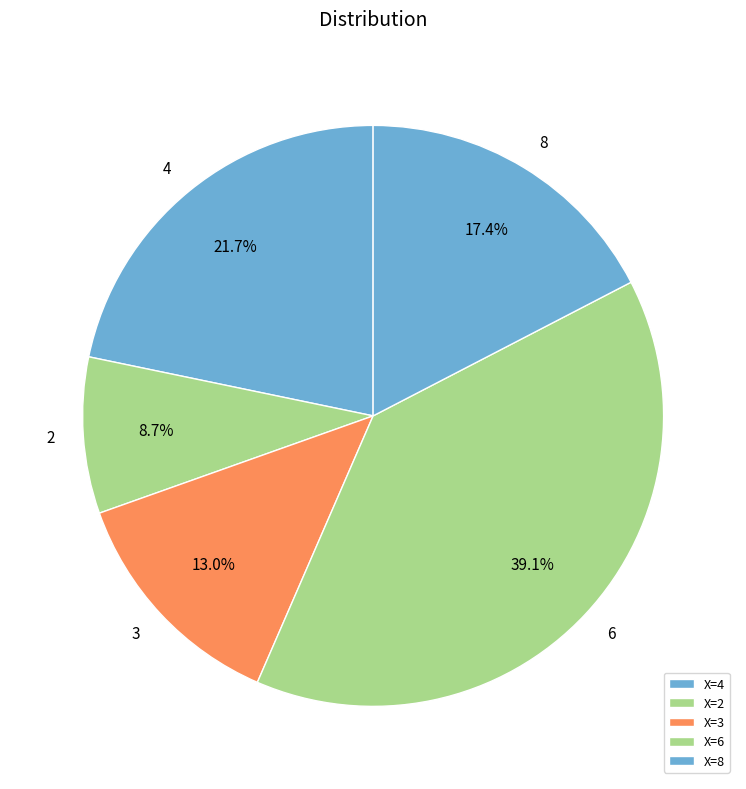

Which slice is the largest?

X=6